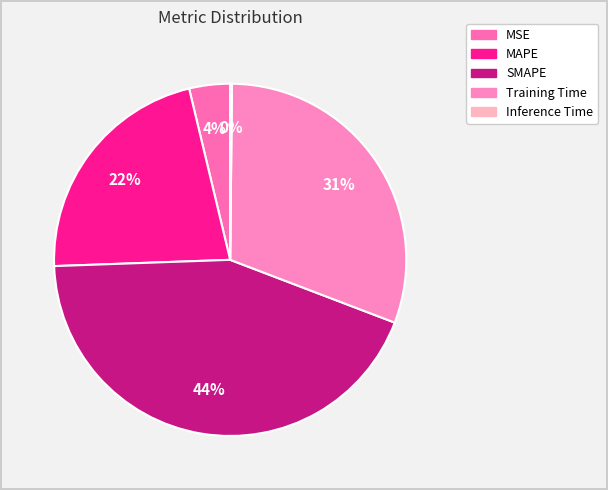

Rank the categories by value from highest to lowest.

SMAPE, Training Time, MAPE, MSE, Inference Time